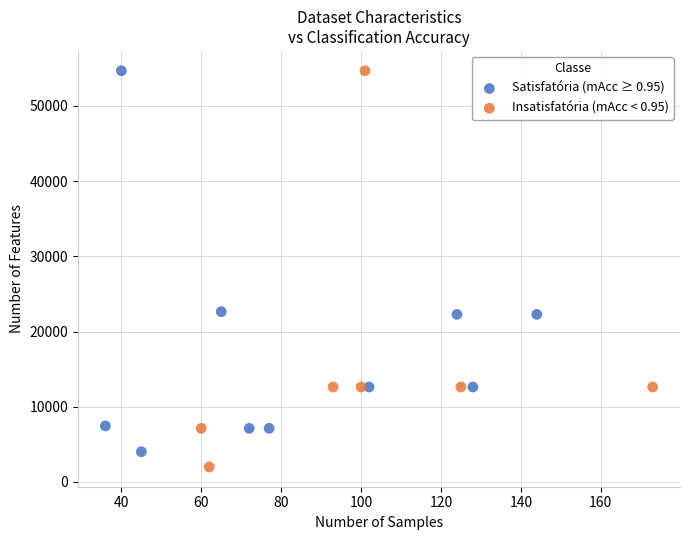

What are all the series names shown in the legend?

Satisfatória (mAcc ≥ 0.95), Insatisfatória (mAcc < 0.95)